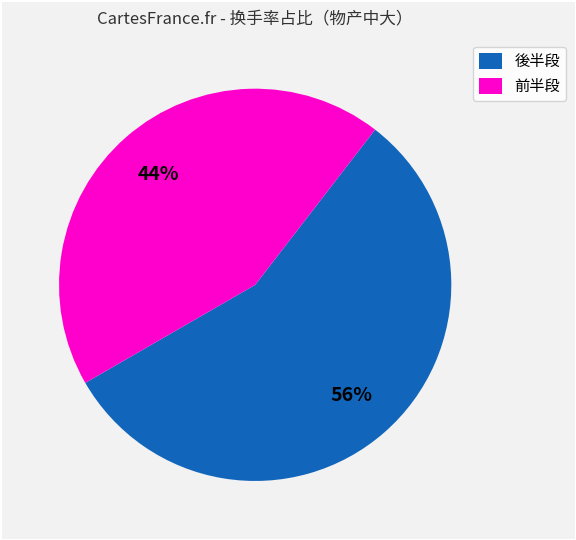

What is the largest slice in the pie chart?

後半段